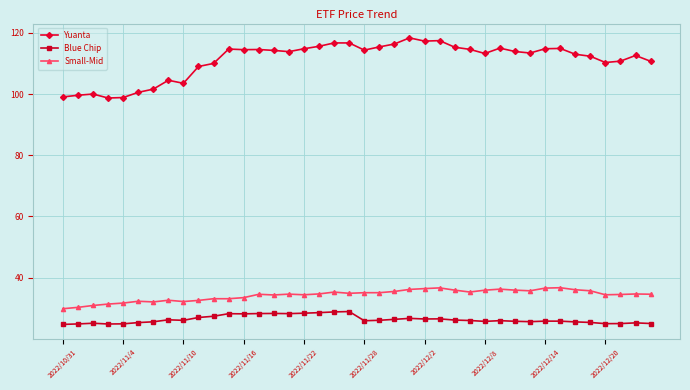

At how many categories does at least one series exceed 60?

40